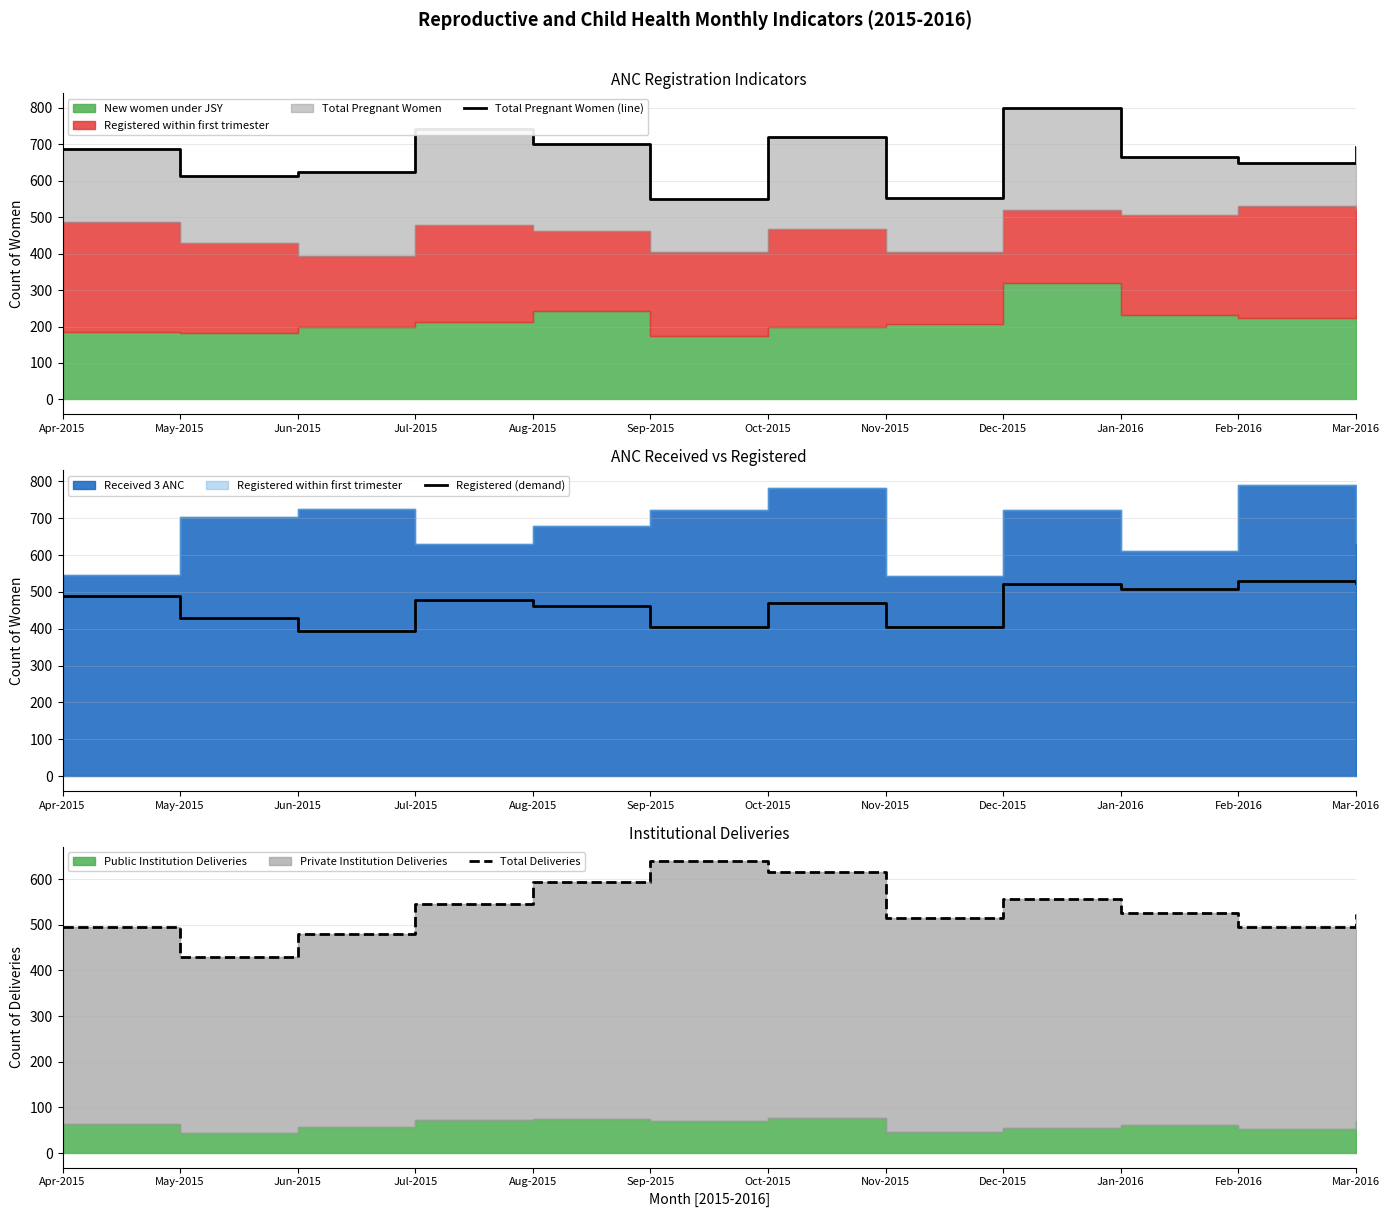

How many values in the Total Deliveries series exceed 527?

5